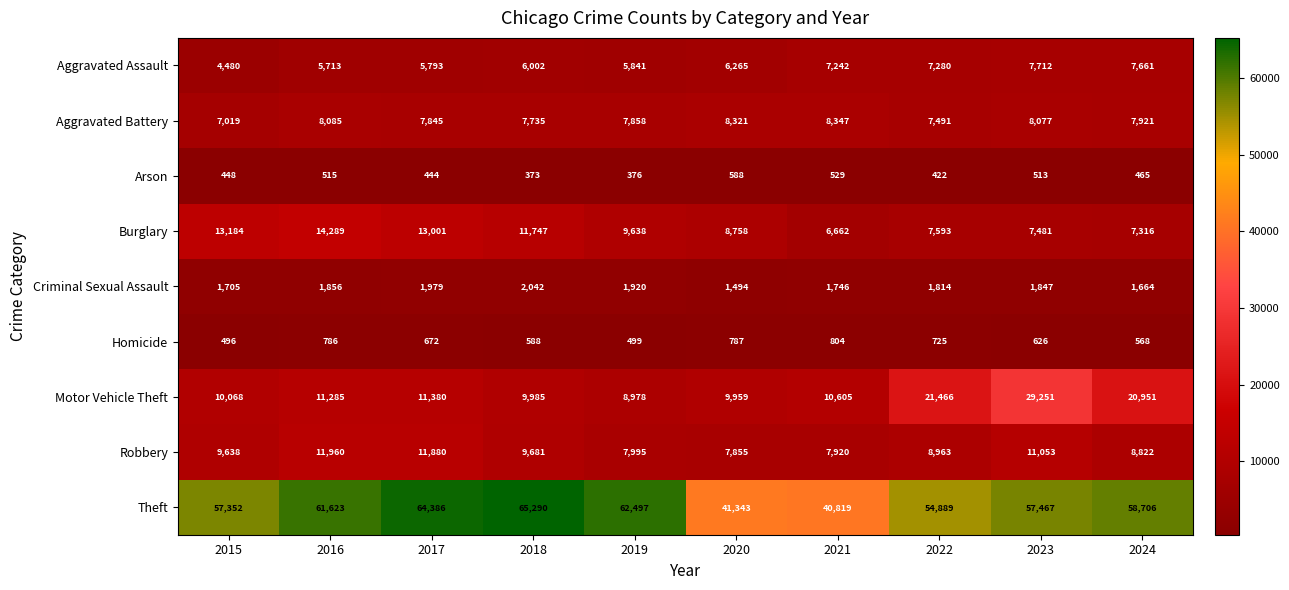

What is the sum of the Aggravated Assault values at 2021 and 2015?

11722